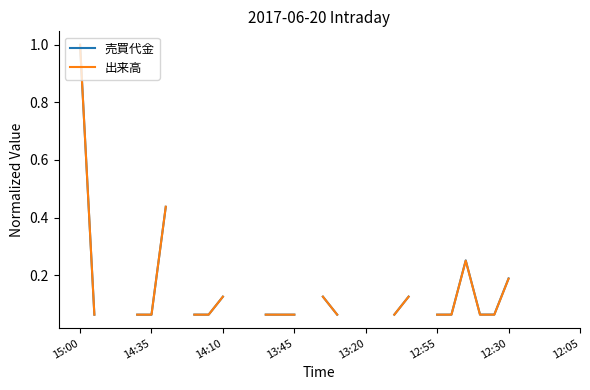

Where is the first local maximum for 出来高?

27